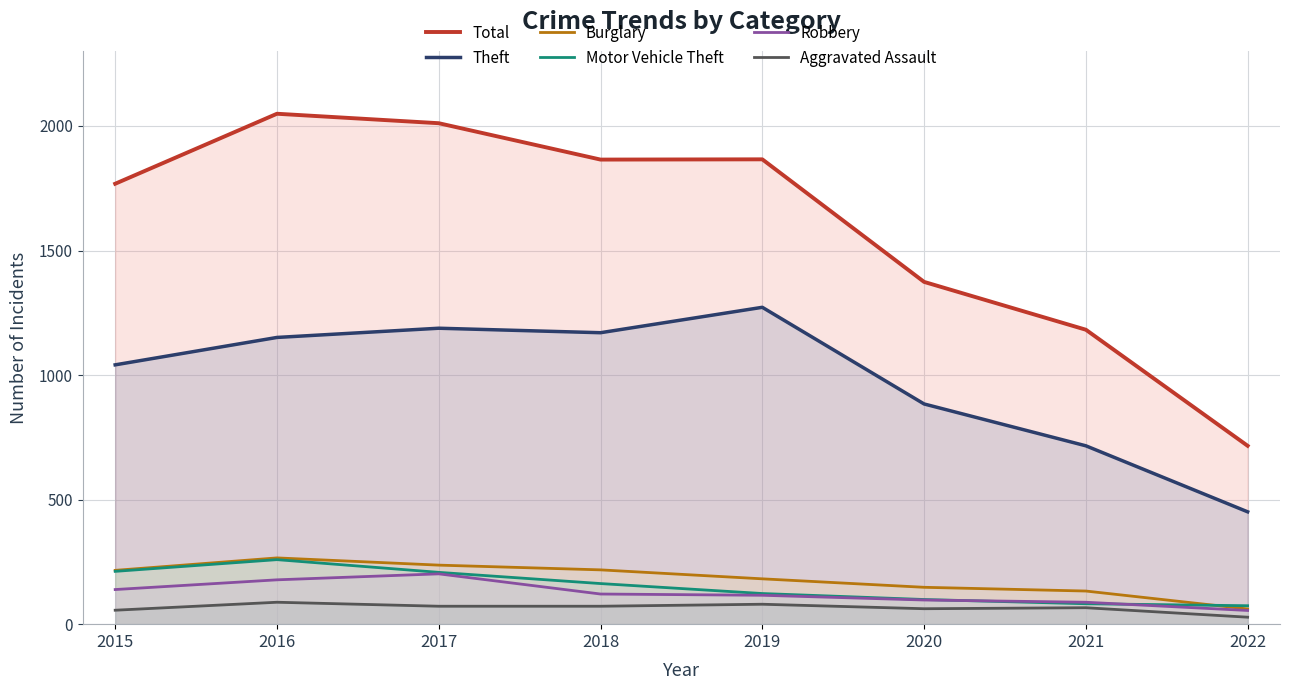

What is the difference between the highest and lowest values at 2018?

1793